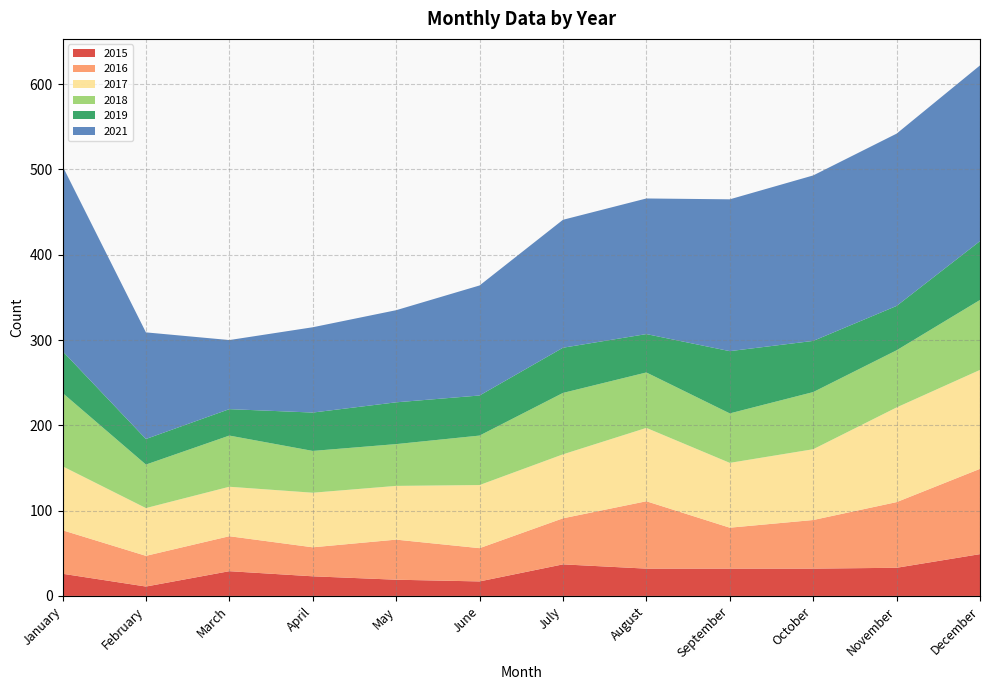

Reading right to left, extract all data points from this chart.

2015: December=49	November=33	October=32	September=32	August=32	July=37	June=17	May=19	April=23	March=29	February=11	January=26
2016: December=100	November=77	October=57	September=48	August=79	July=54	June=39	May=47	April=34	March=41	February=36	January=51
2017: December=116	November=111	October=83	September=76	August=86	July=75	June=74	May=63	April=64	March=58	February=56	January=75
2018: December=82	November=67	October=67	September=58	August=65	July=72	June=58	May=49	April=49	March=60	February=51	January=86
2019: December=69	November=52	October=60	September=73	August=45	July=53	June=47	May=49	April=45	March=31	February=30	January=49
2021: December=206	November=202	October=194	September=178	August=159	July=150	June=129	May=108	April=100	March=81	February=125	January=217